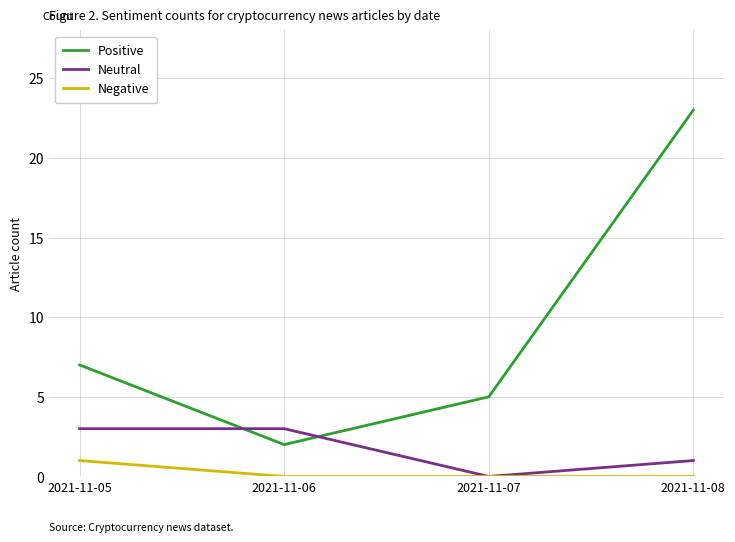

What are all the series names shown in the legend?

Positive, Neutral, Negative